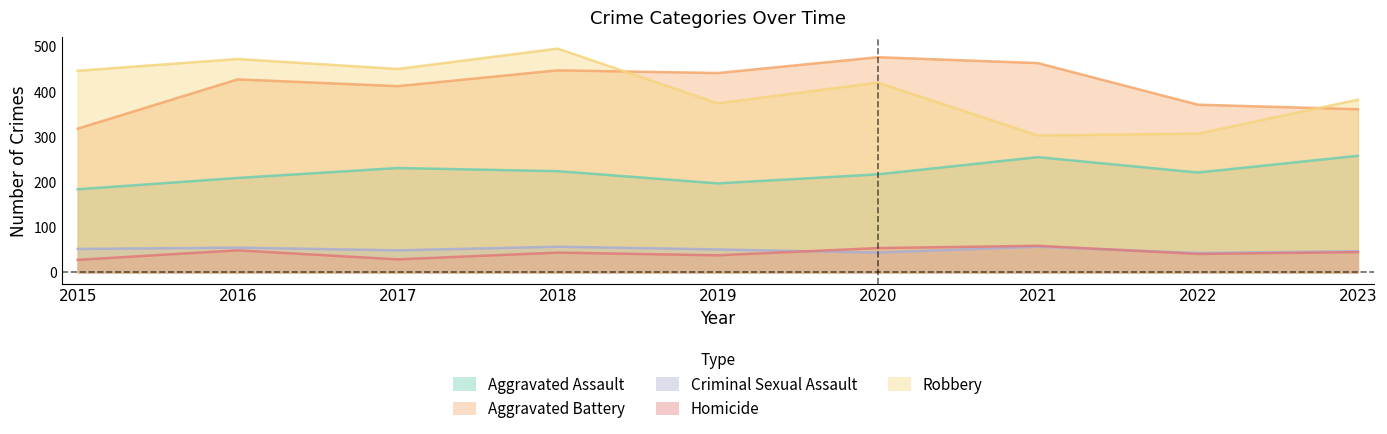

What is the spread (max minus min) of values at 2021?

406